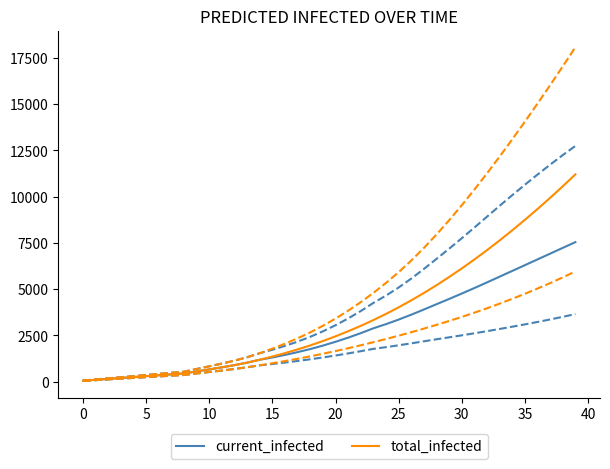

True or false: current_infected and total_infected cross at least once.

False